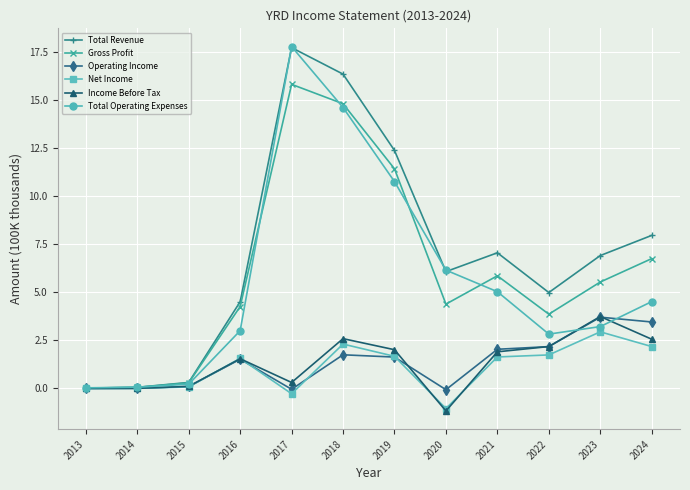

The Gross Profit series shows 11.2 at 2024. True or false?

False